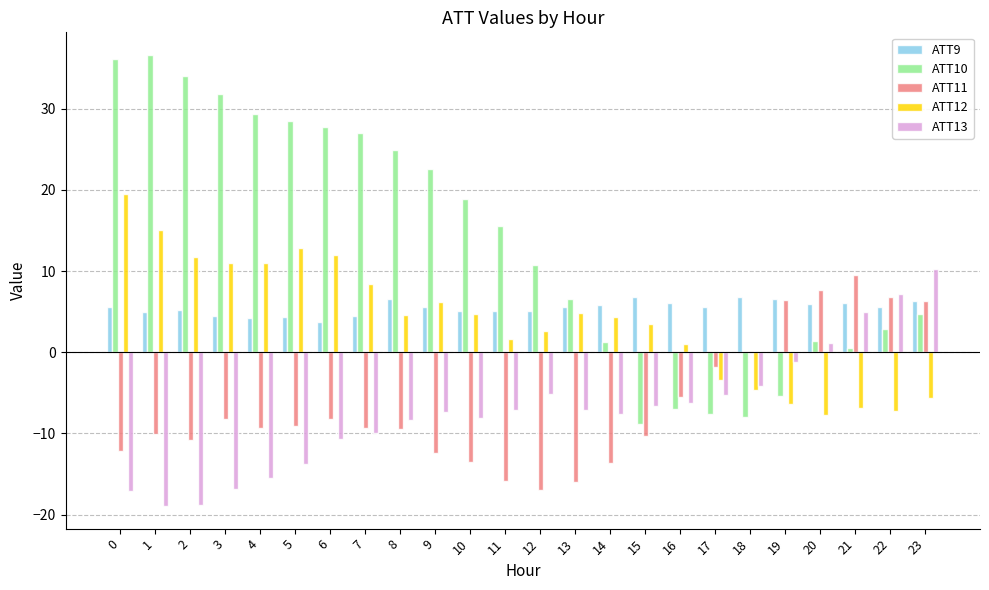

Which series has the widest spread of values?

ATT10